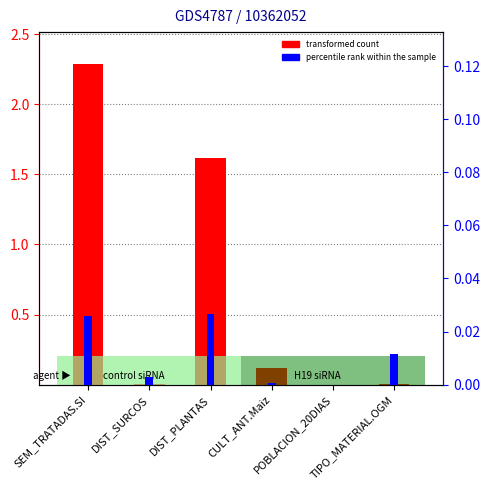

True or false: transformed count has a value of 0.0 at POBLACION_20DIAS.

True